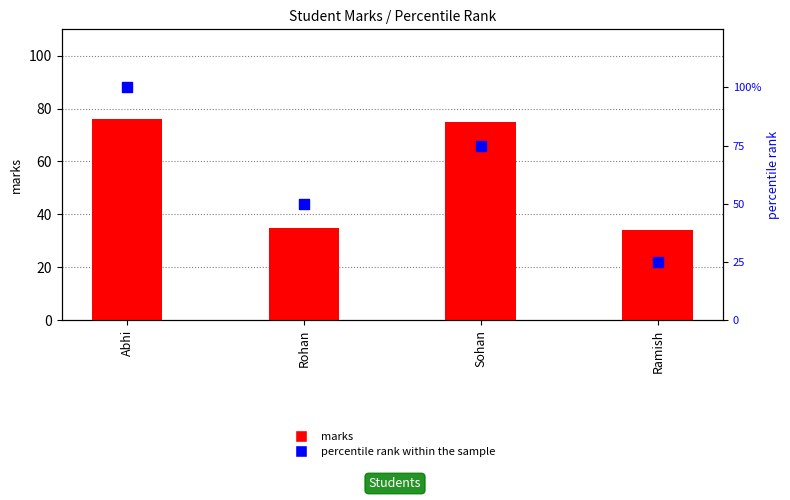

Which series has the largest Y range (max minus min)?

percentile rank within the sample